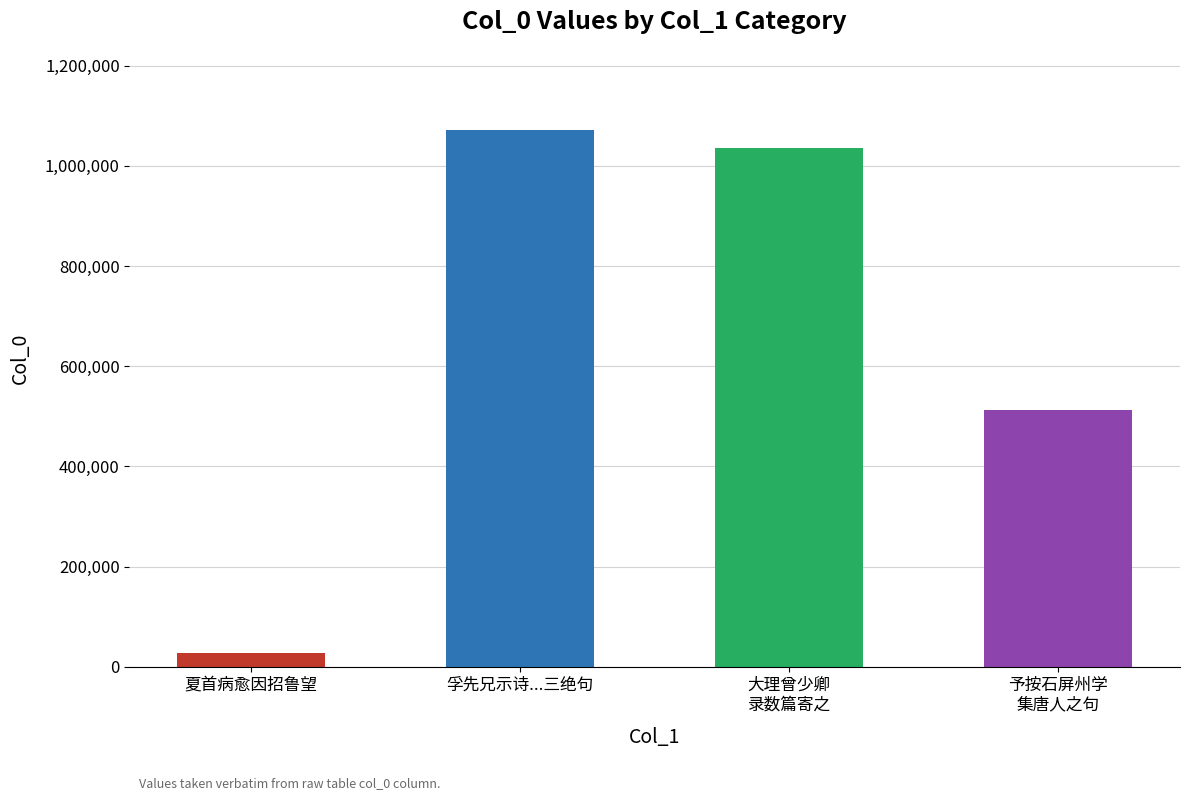

Reading left to right, transcribe all the data shown in this chart.

27947	1070999	1034906	512238